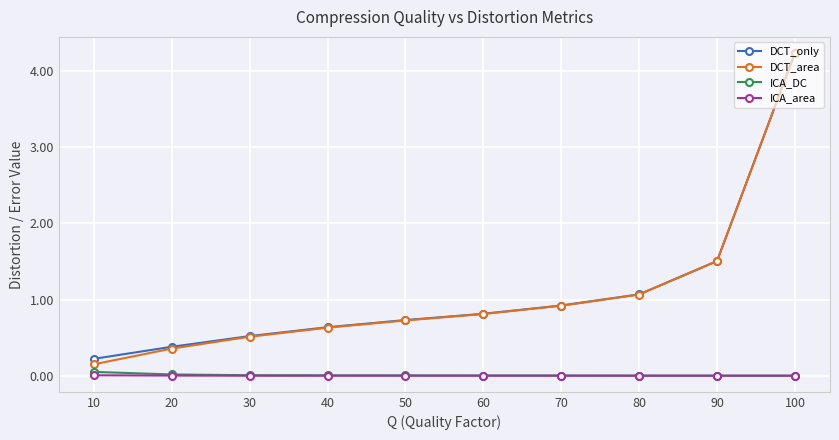

At which label does ICA_DC reach its peak?

10